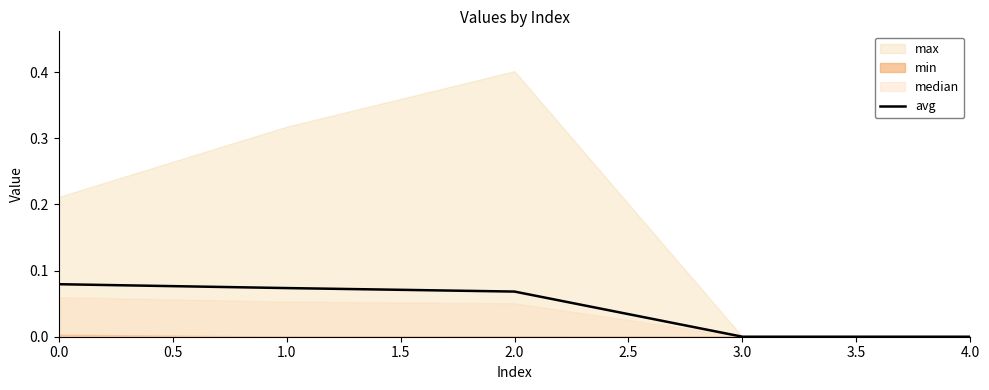

How many values are between 0 and 1?

5